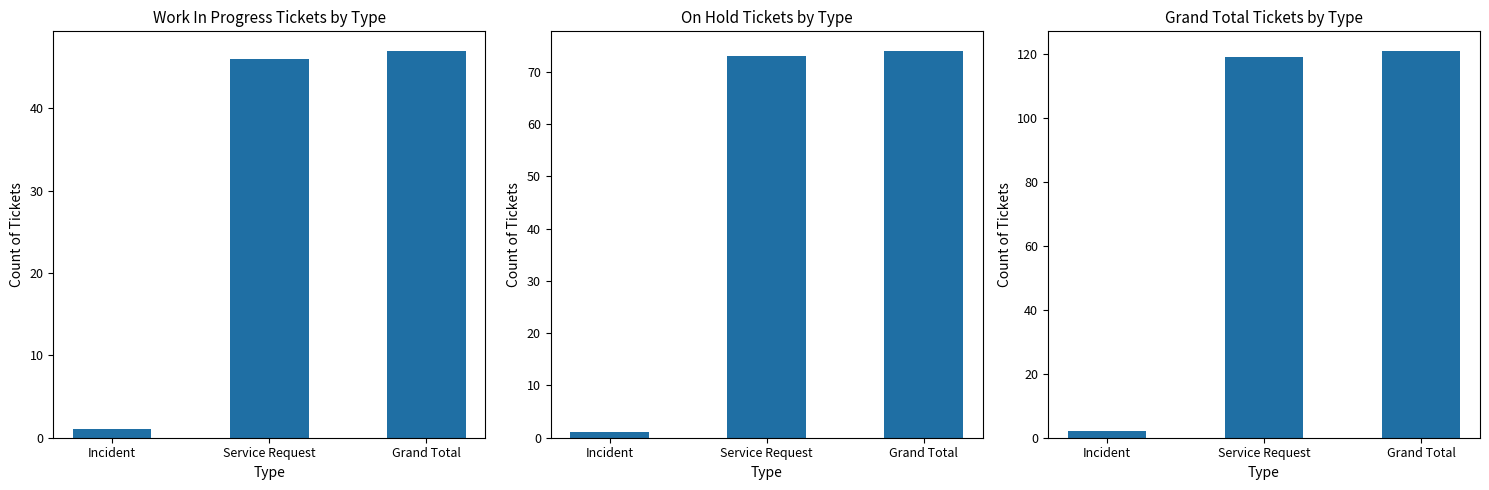

How many data points in On Hold are above 73?

1